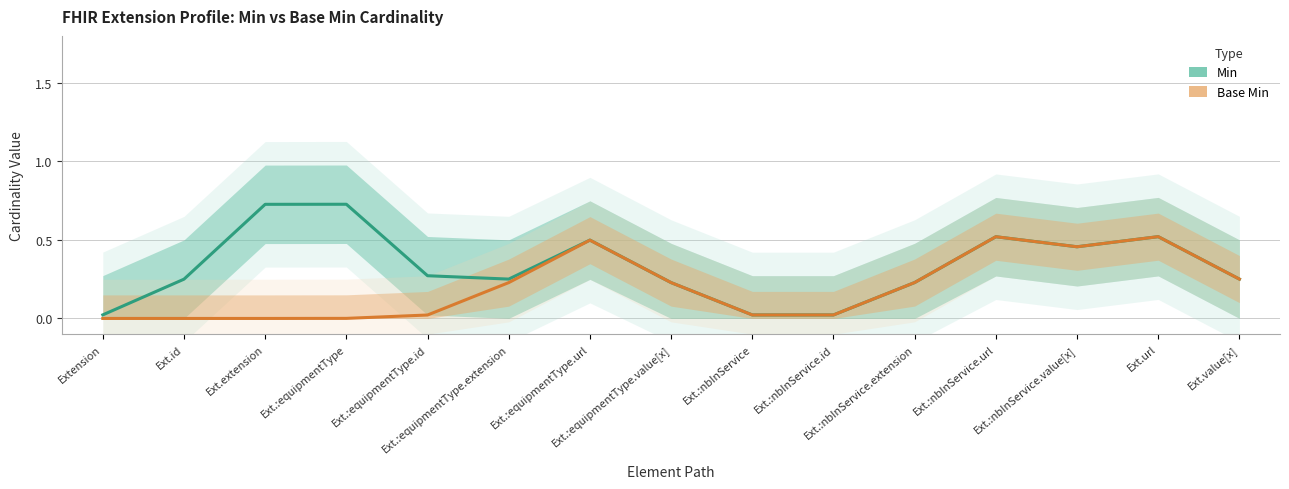

What are all the series names shown in the legend?

Min, Base Min